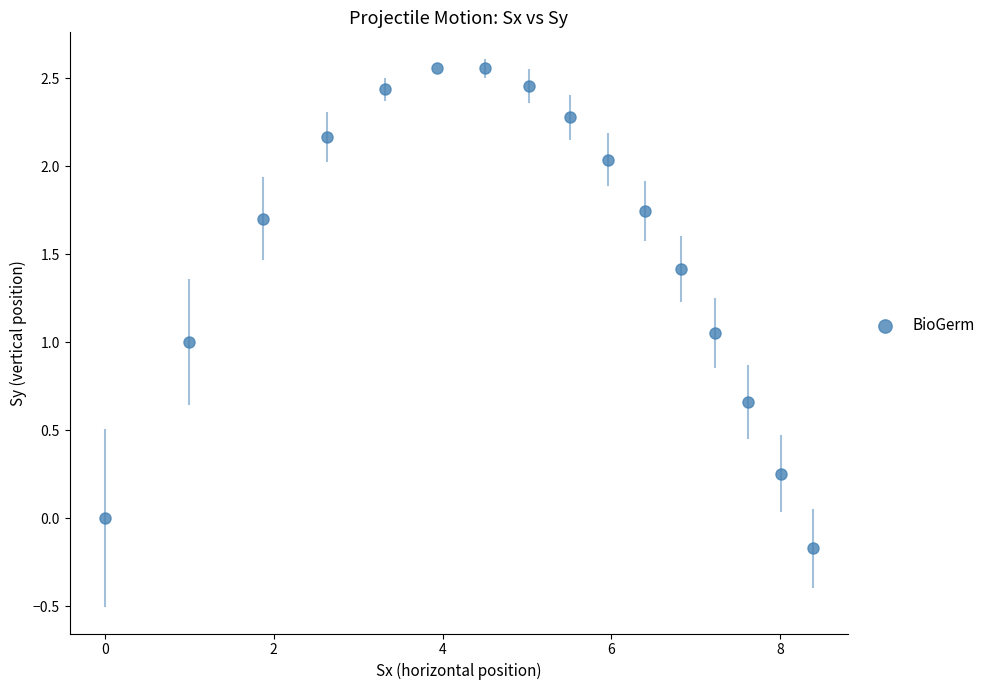

What is the range of X values (max minus min)?

8.4